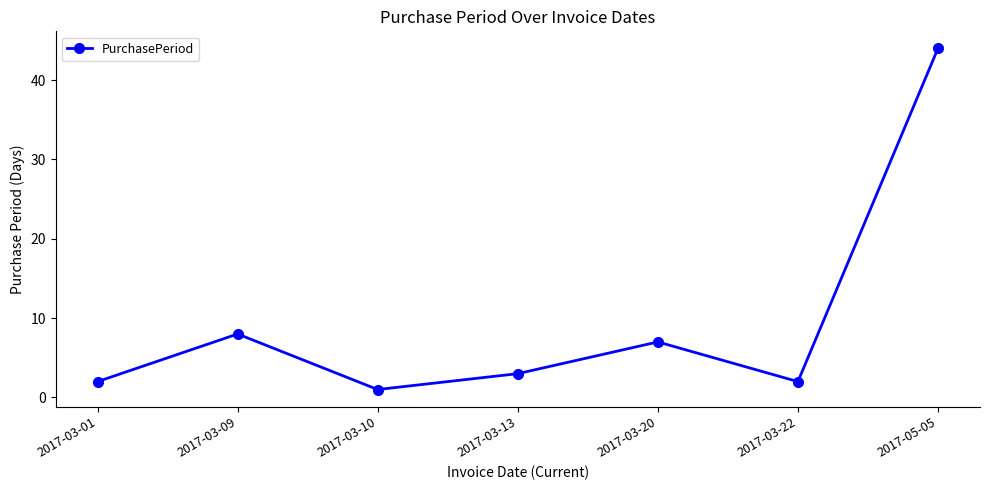

What is the maximum value shown in the chart?

44